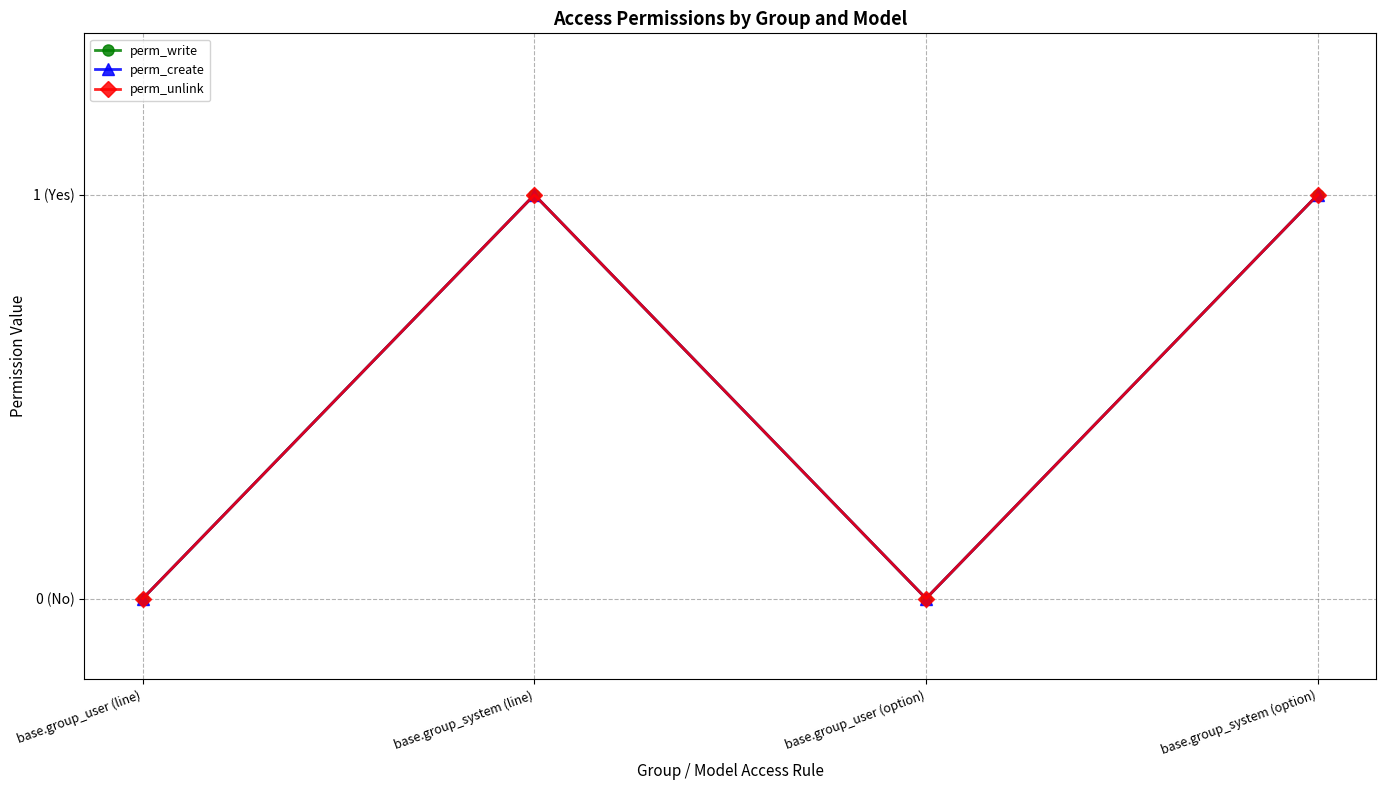

At how many categories does at least one series exceed 0?

2